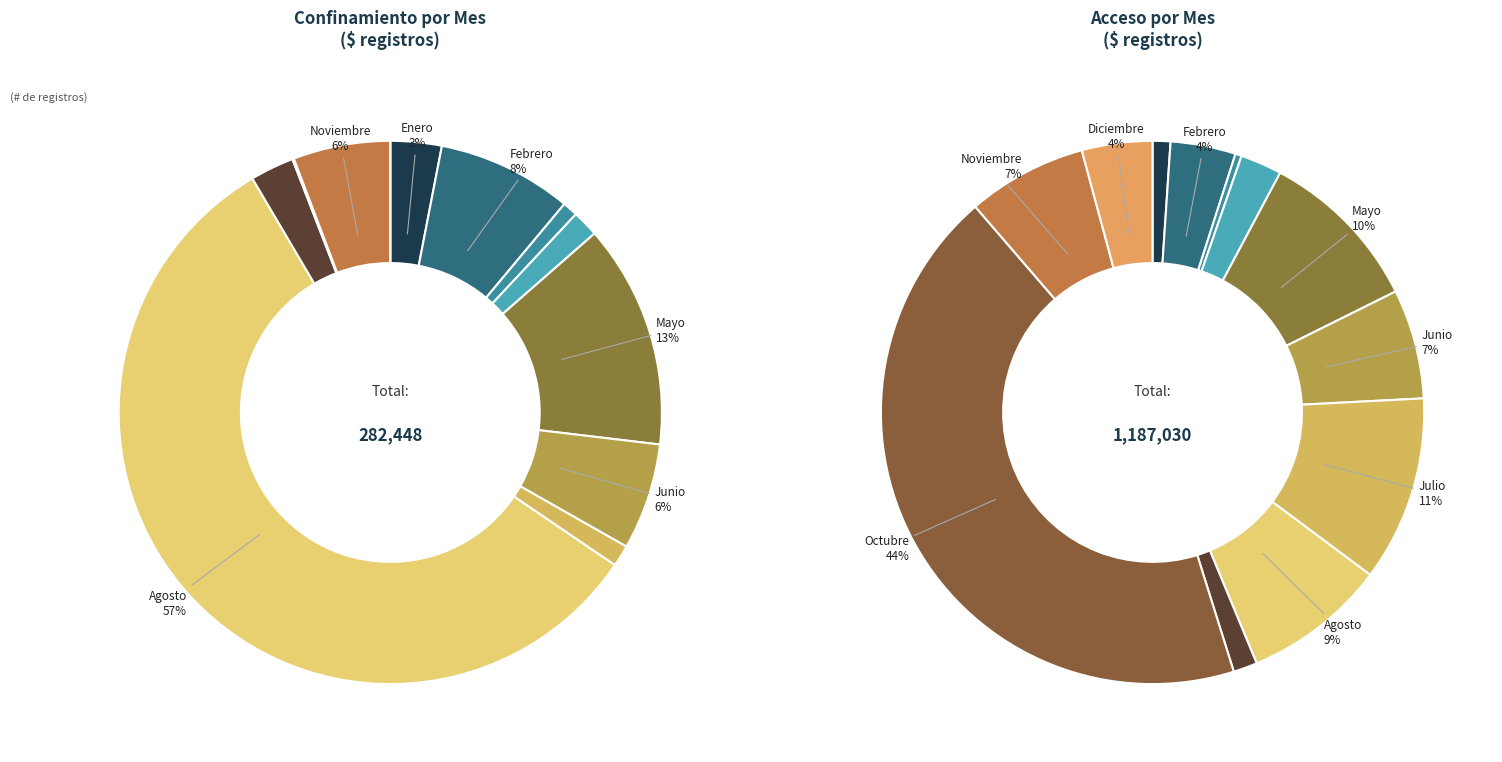

Which series has the widest spread of values?

acceso